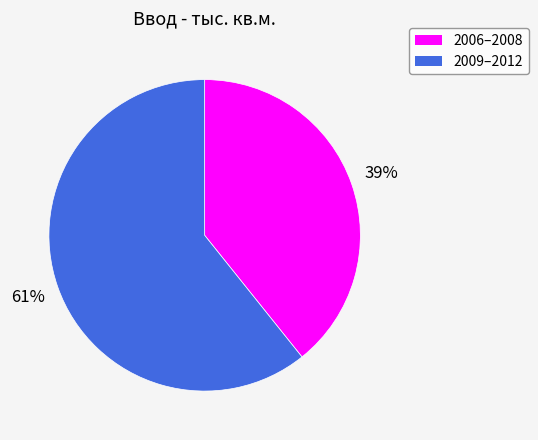

Is there any slice that represents more than half of the pie?

Yes